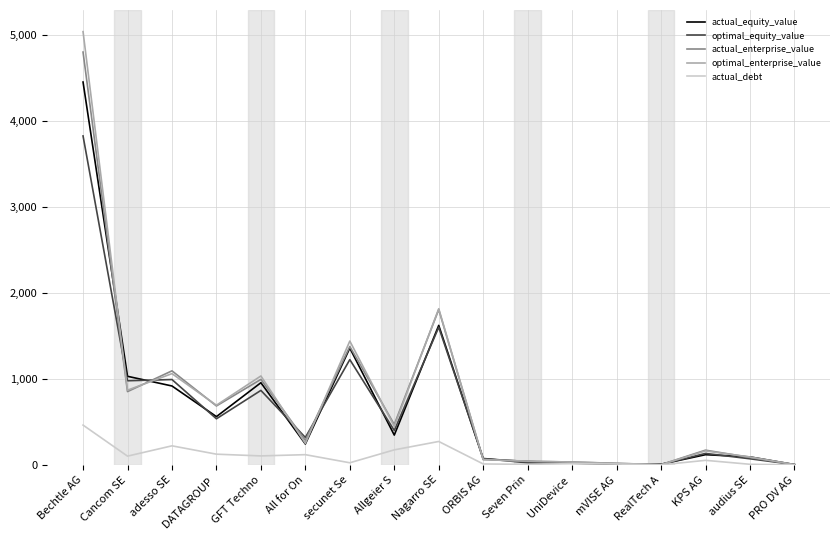

What is the difference between the highest and lowest values at DATAGROUP ?

569.2